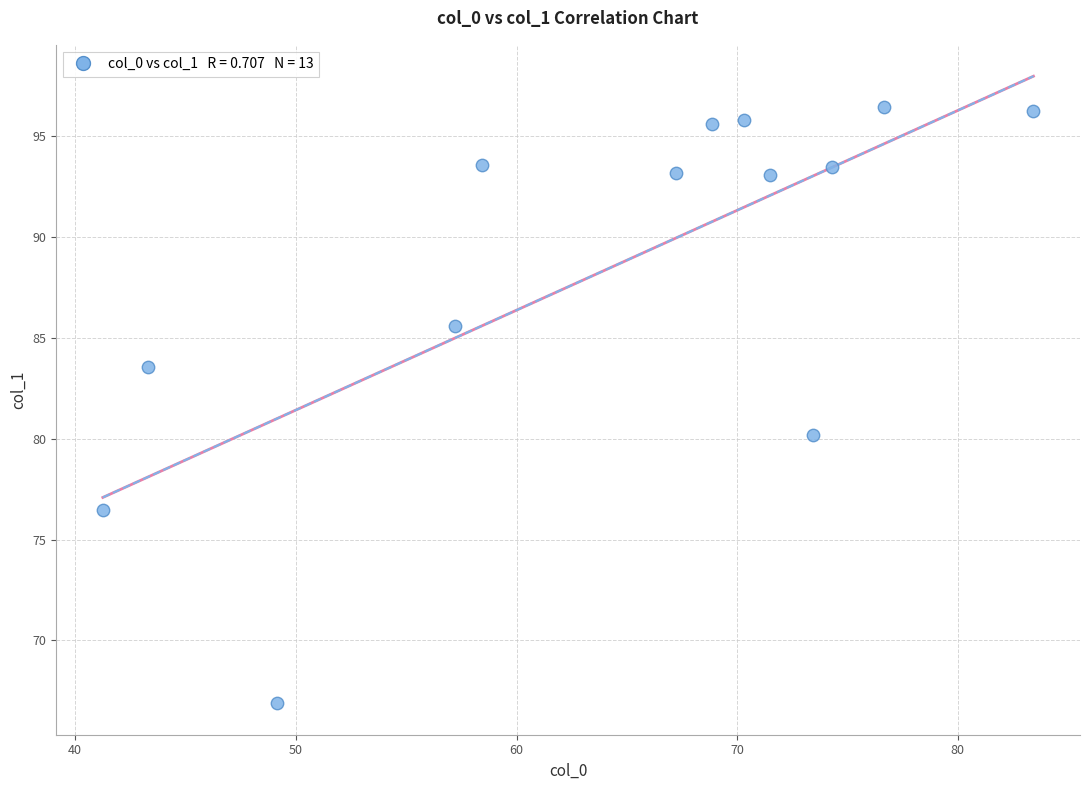

What Y value in the scatter plot is closest to 81?

80.2